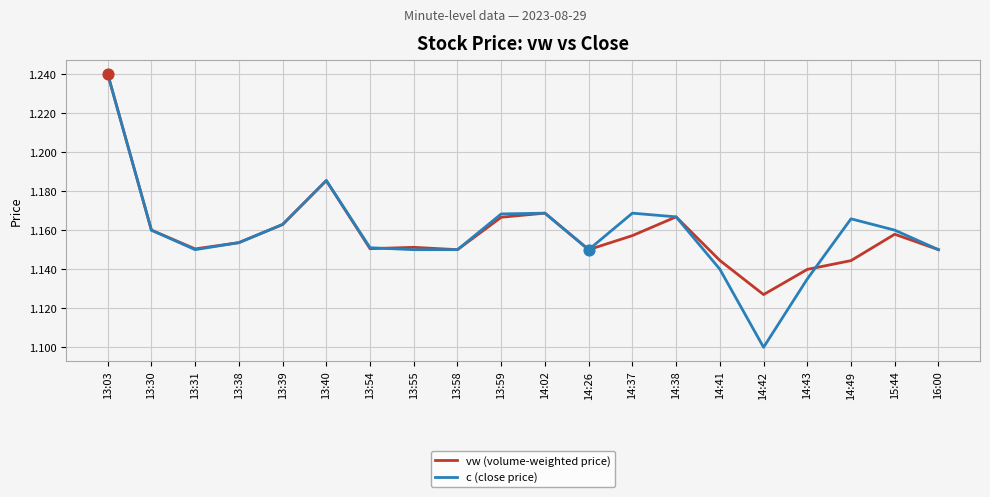

Is the value of vw (volume-weighted price) at 14:38 greater than the value of c (close price) at 14:26?

Yes